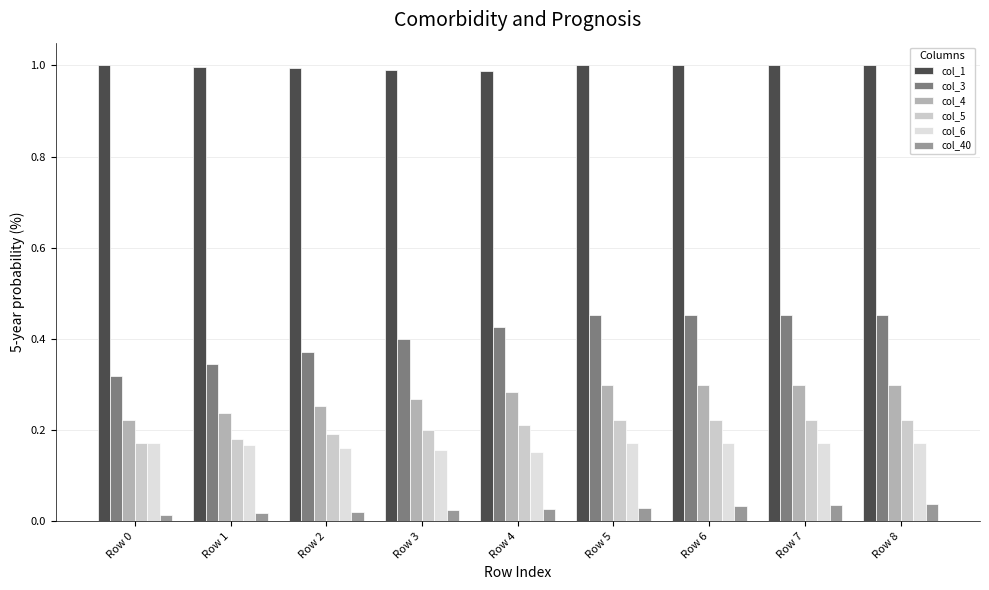

At which category is the sum across all series the highest?

Row 8